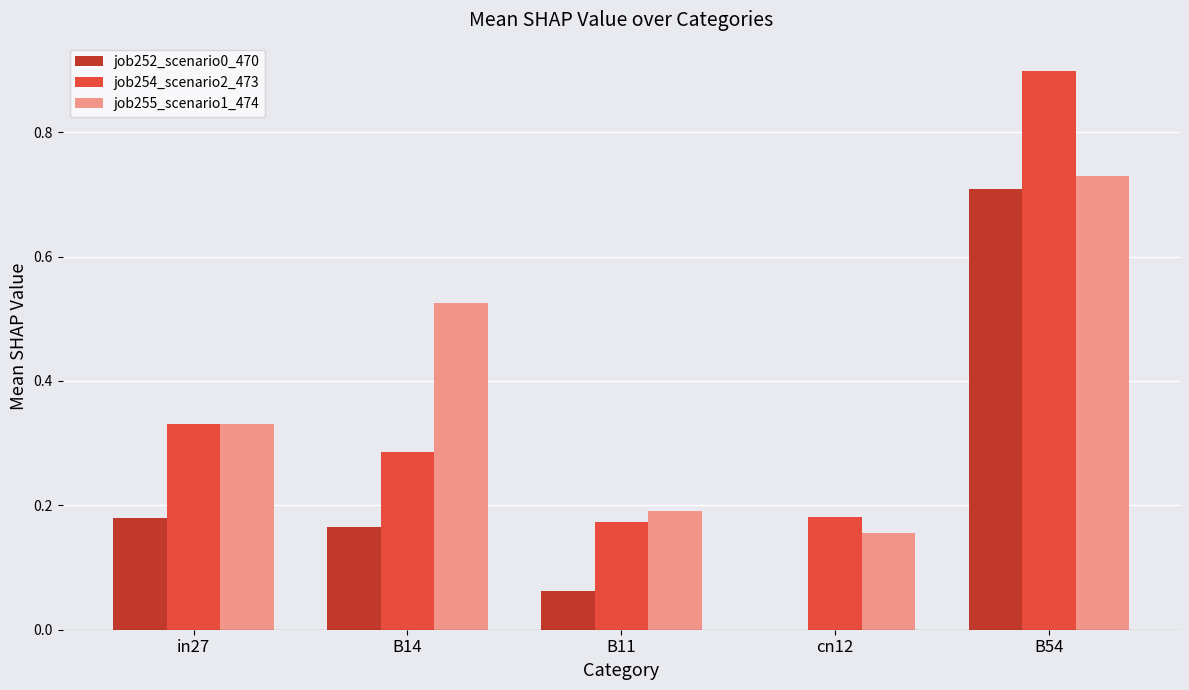

What is the total value across all series at B11?

0.4